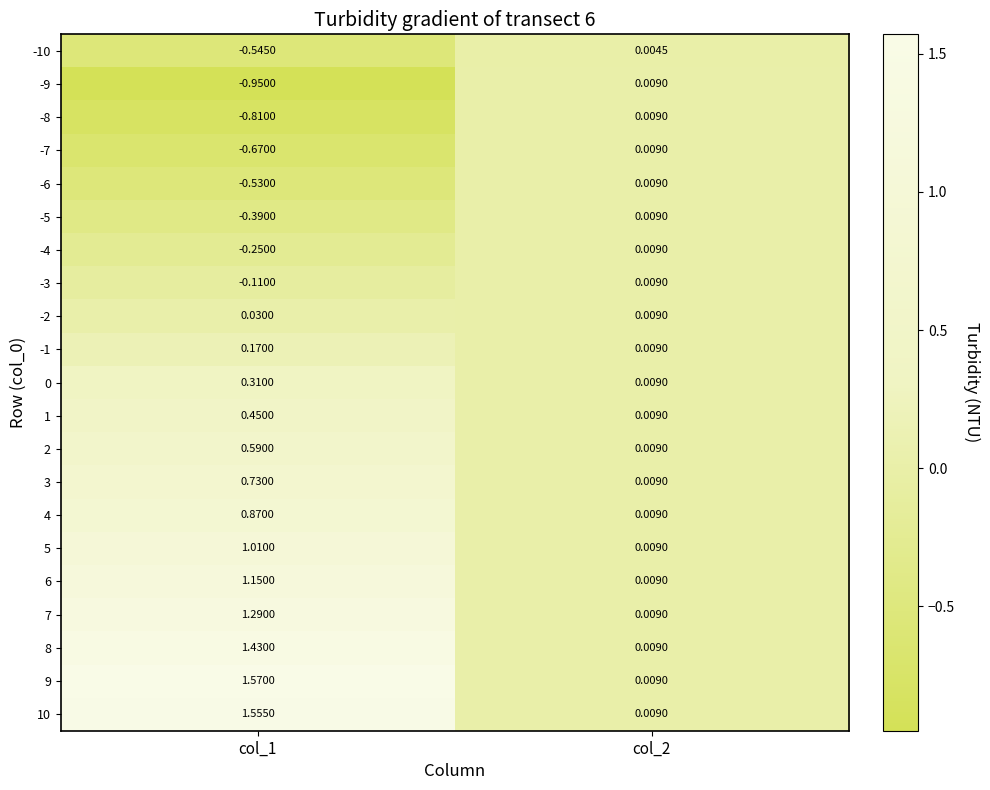

Is the value of 8 at col_2 greater than the value of 9 at col_1?

No